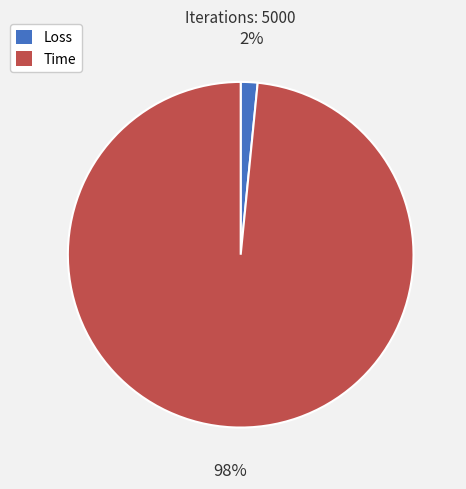

Which slice represents more than half of the pie?

Time